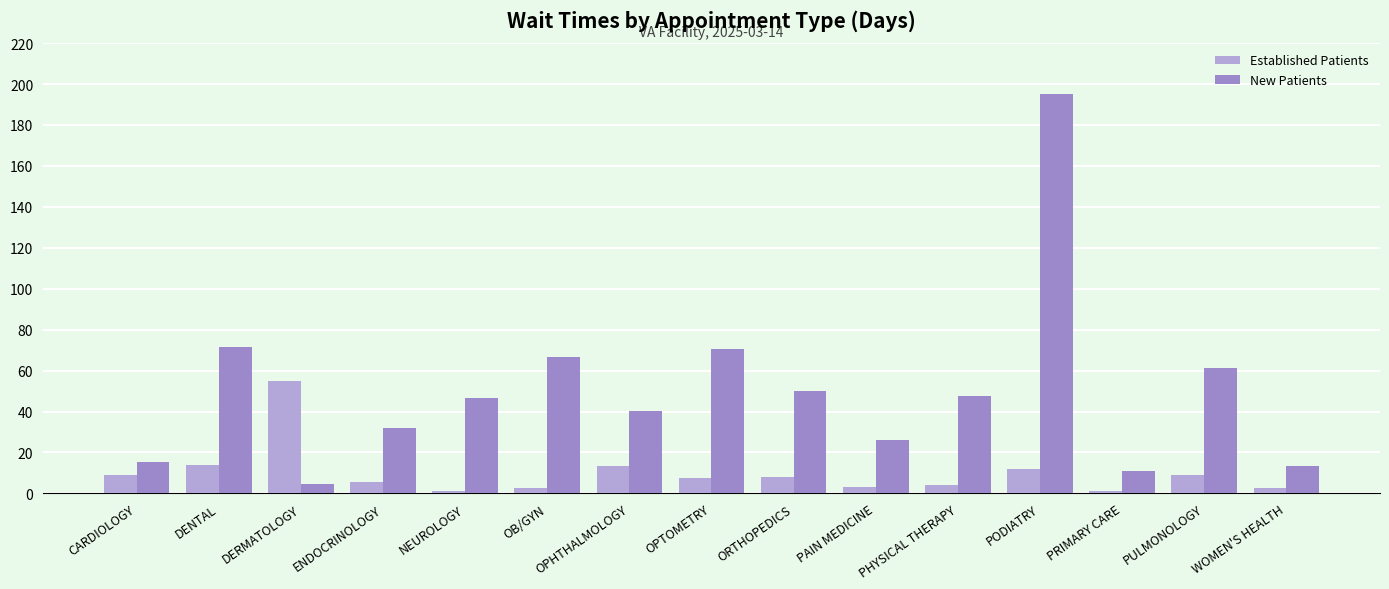

Where is Established Patients nearest to the value 27?

DENTAL